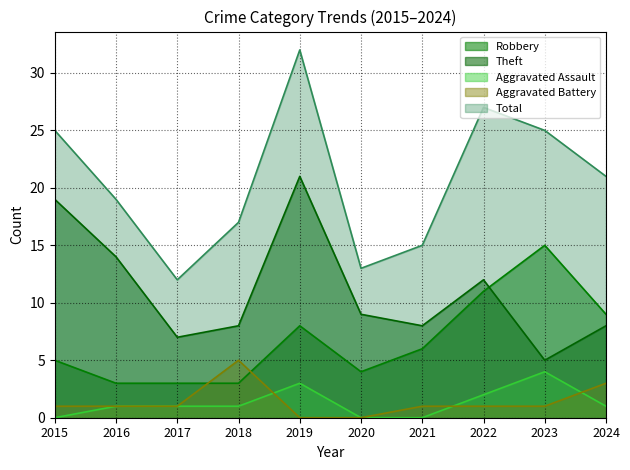

Which series has the largest total across all categories?

Total